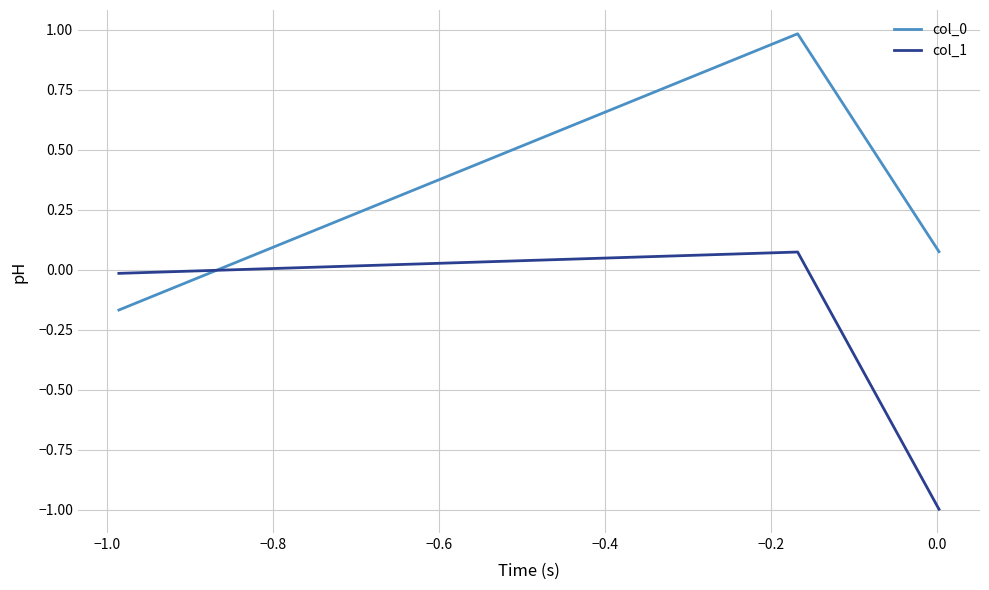

What is the smallest value displayed?

-1.0